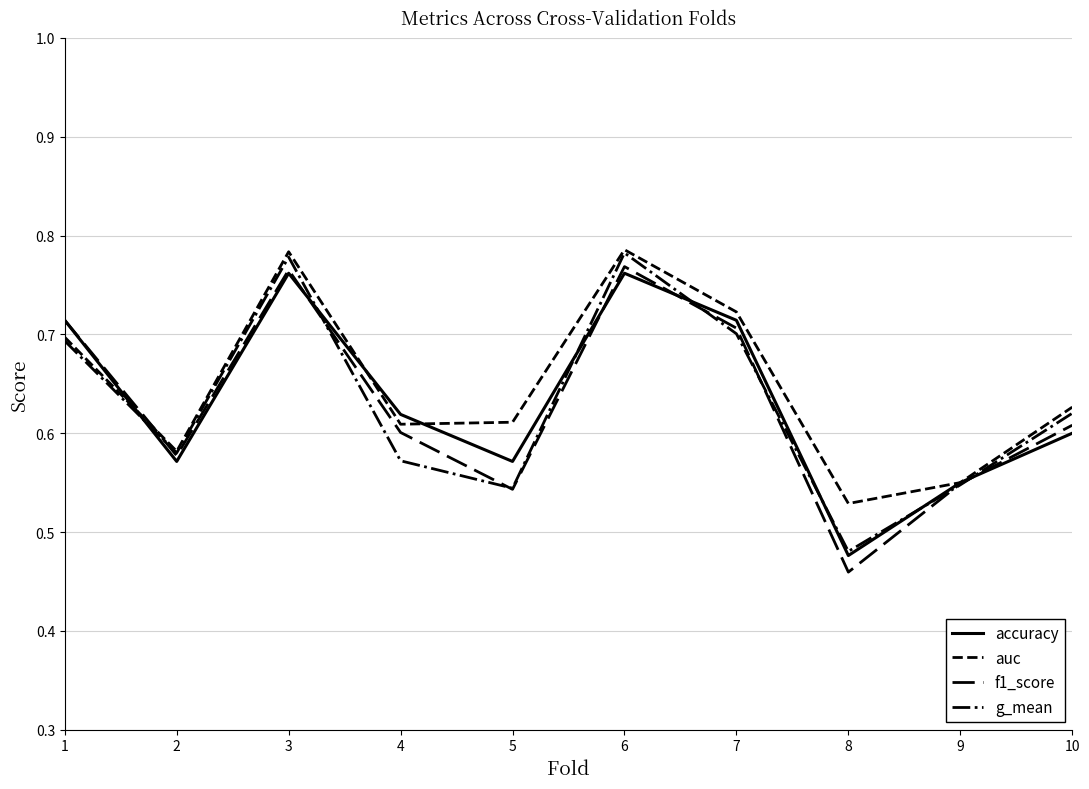

At which category does the chart reach its peak across all series?

6